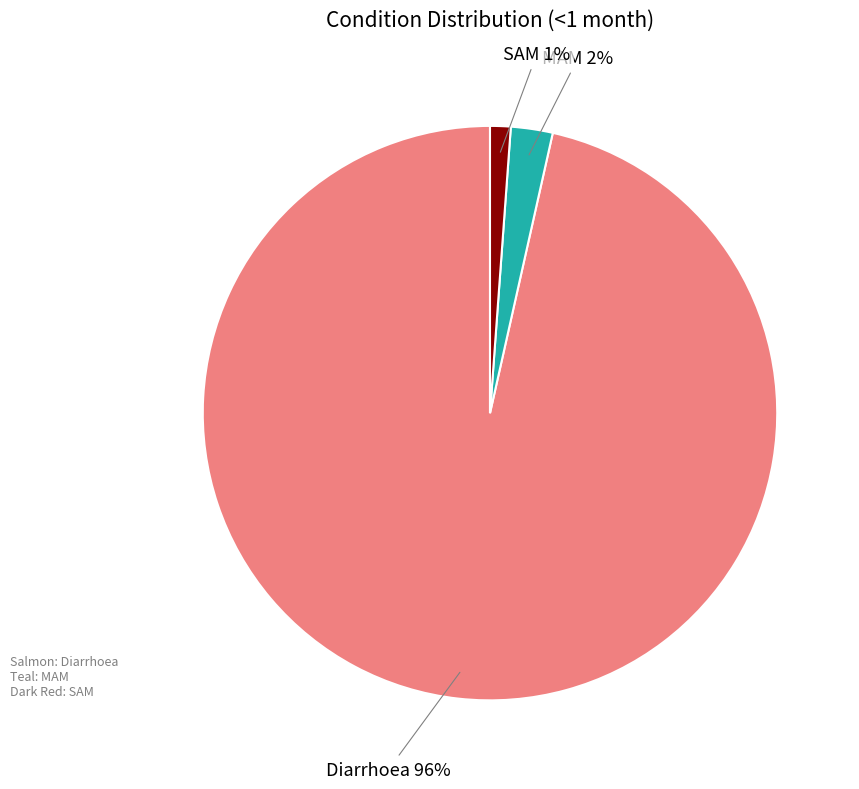

What is the largest slice in the pie chart?

Diarrhoea